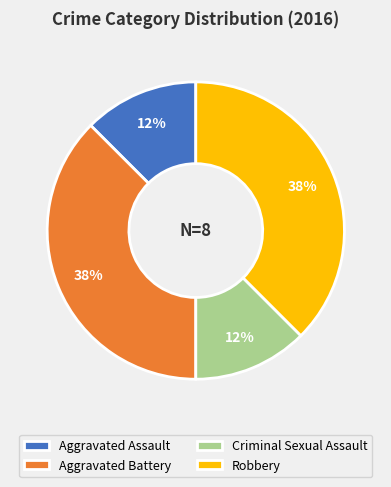

How many slices are in this pie chart?

4